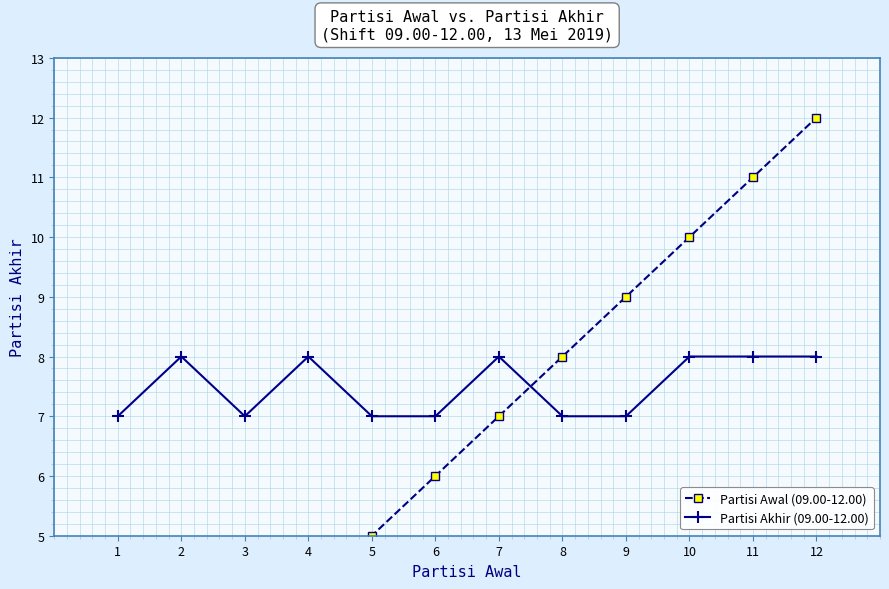

What is the sum of all Partisi Awal (09.00-12.00) values?

78